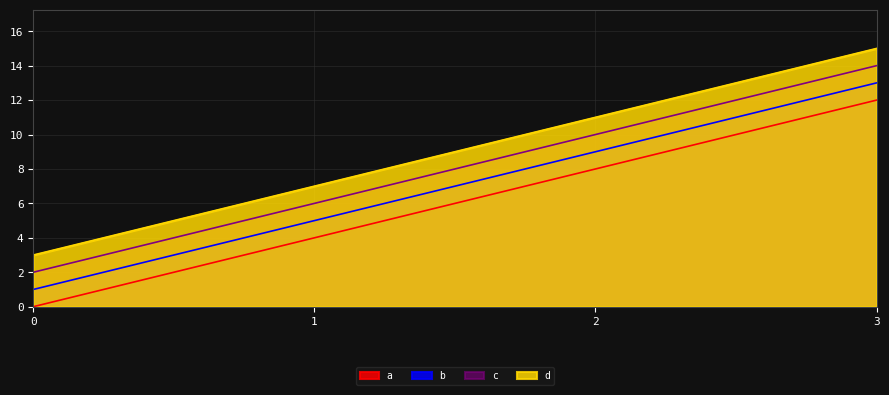

List the labels in order of b value, smallest first.

0, 1, 2, 3